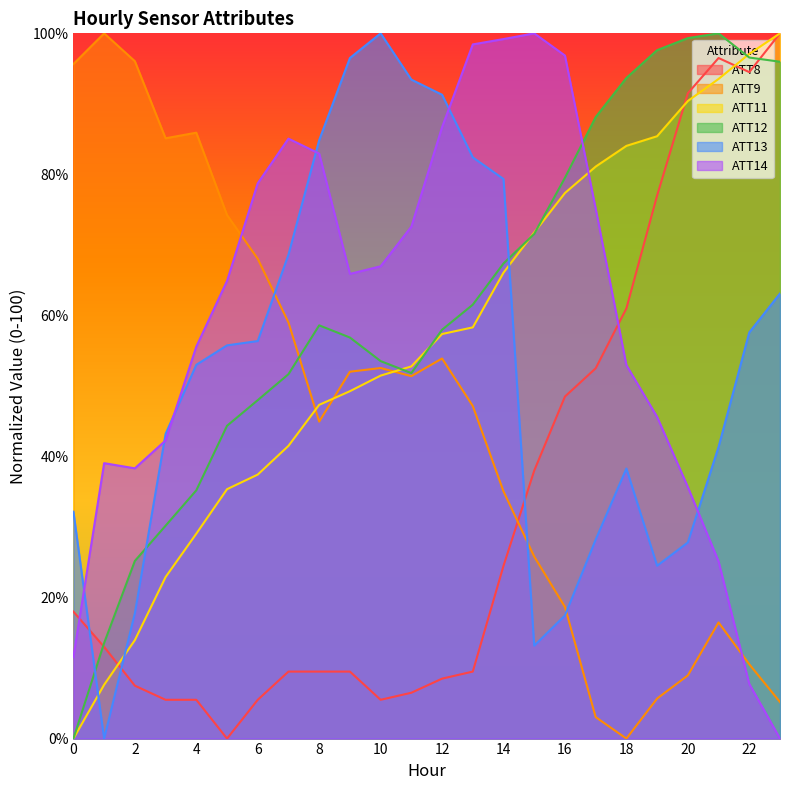

What is the maximum value shown in the chart?

100.0